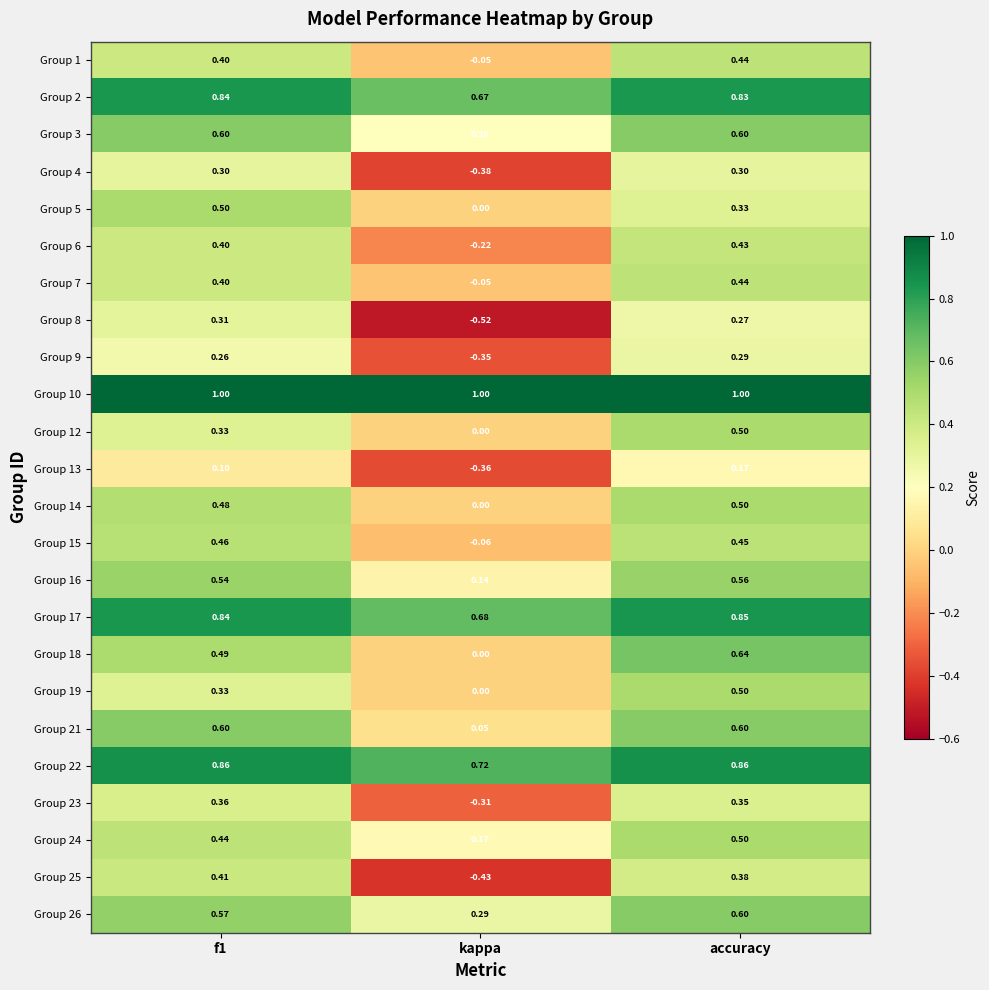

Between kappa and accuracy, which series saw the biggest shift?

Group 25